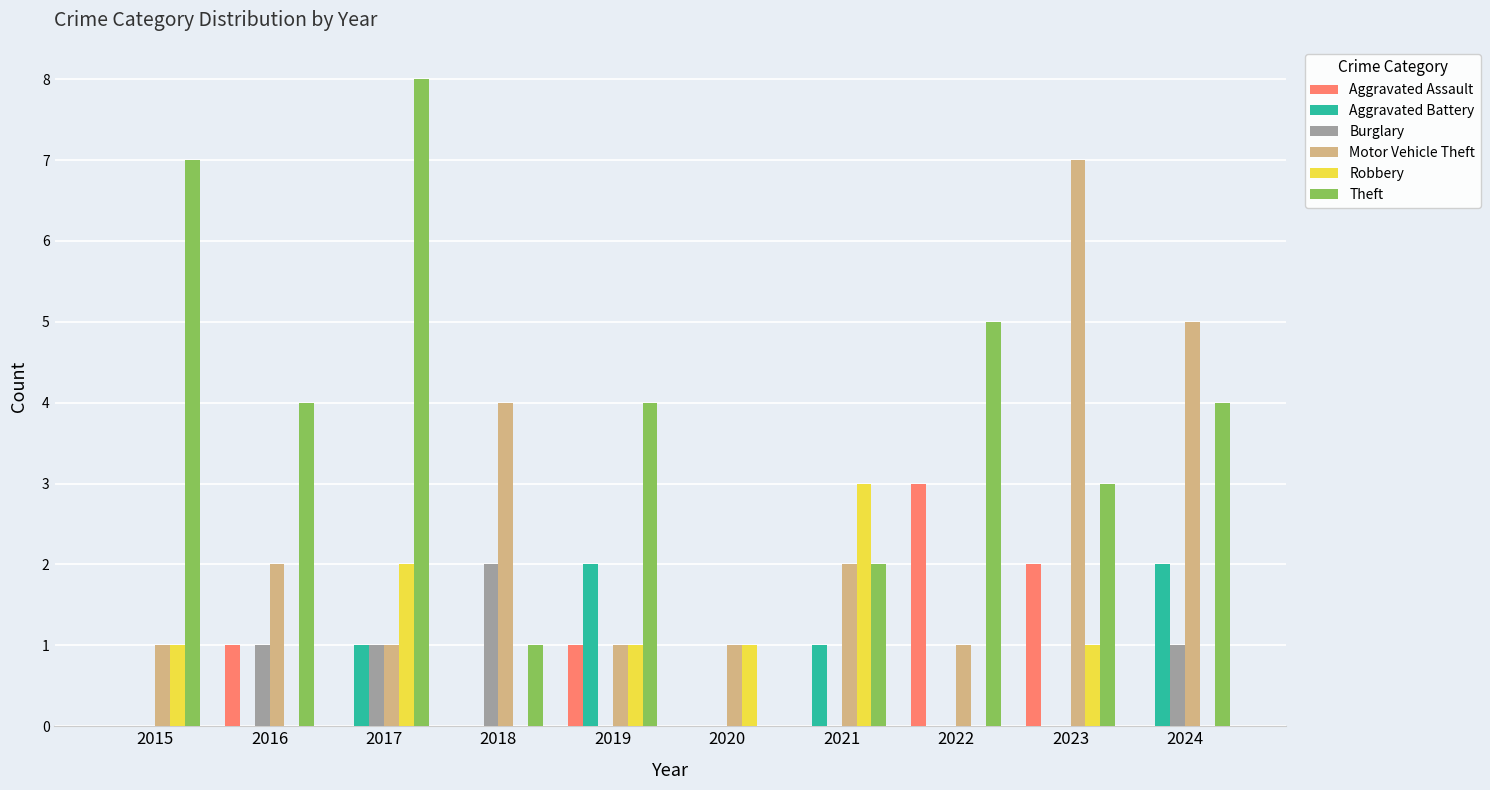

How many data points does each series have?

10